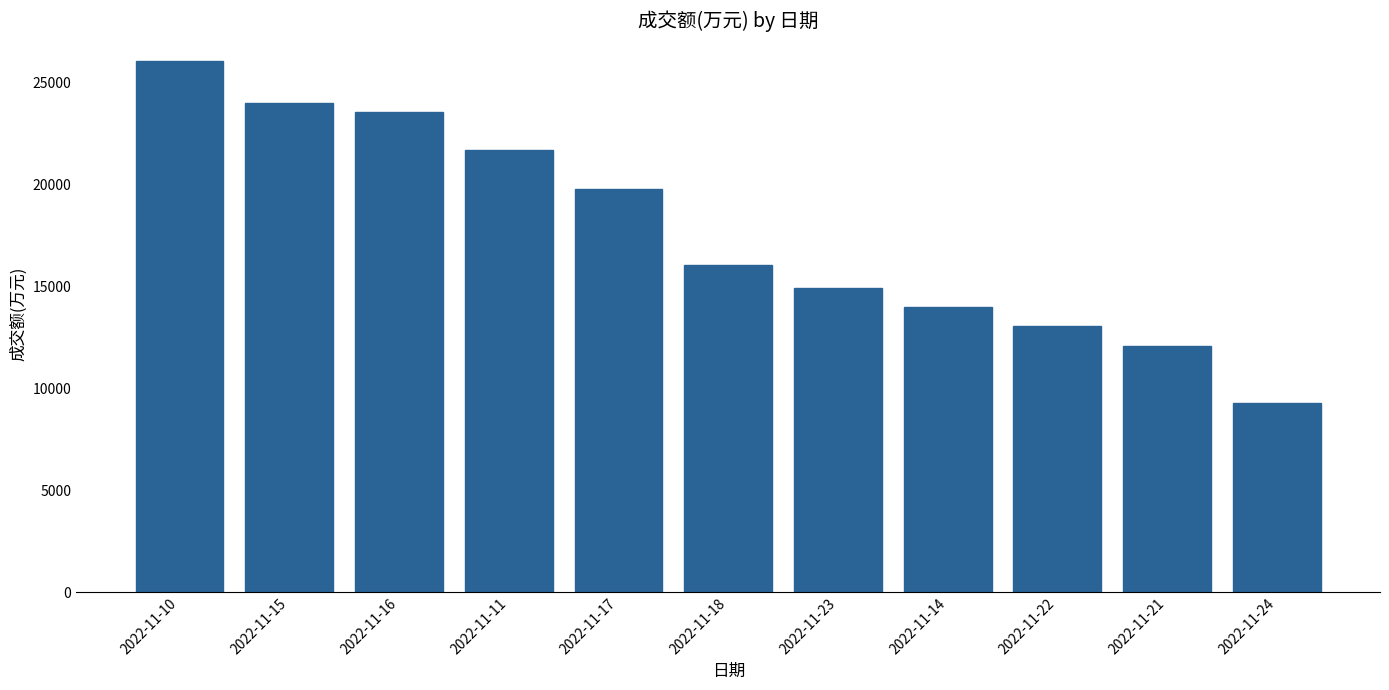

Rank the categories by value from highest to lowest.

2022-11-10, 2022-11-15, 2022-11-16, 2022-11-11, 2022-11-17, 2022-11-18, 2022-11-23, 2022-11-14, 2022-11-22, 2022-11-21, 2022-11-24